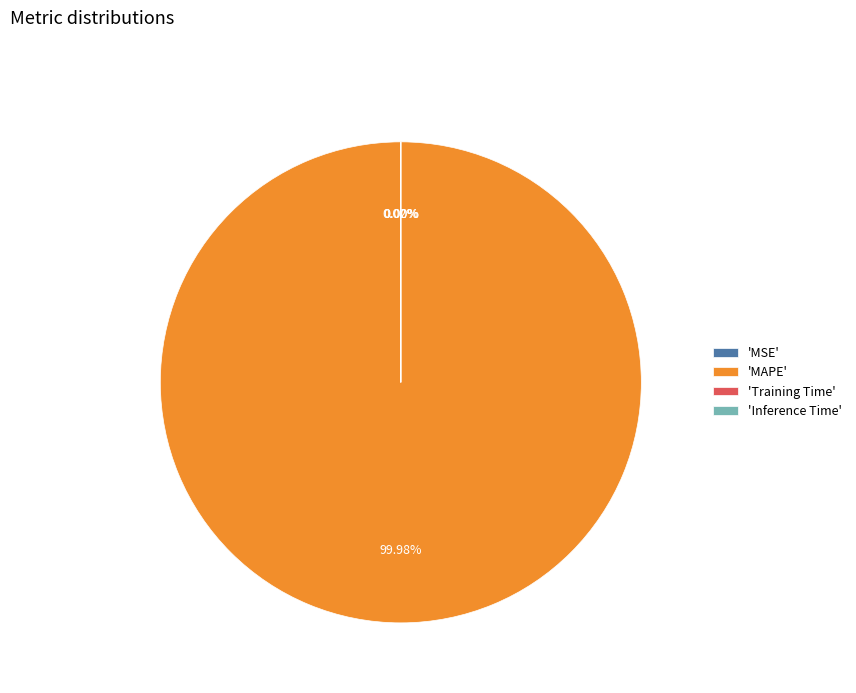

What is the majority slice?

'MAPE'